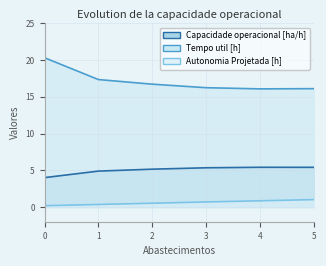

Where does the Capacidade operacional [ha/h] series first go above 5?

2